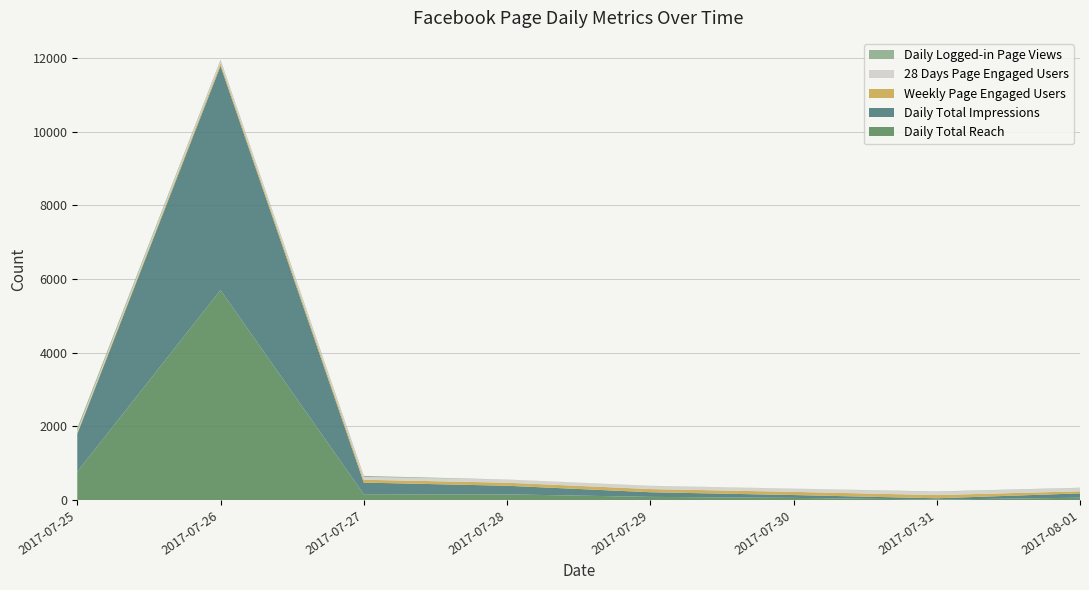

Reading right to left, list all the values displayed in this chart.

Daily Total Reach: 2017-08-01=62	2017-07-31=13	2017-07-30=57	2017-07-29=85	2017-07-28=153	2017-07-27=157	2017-07-26=5700	2017-07-25=766
Daily Total Impressions: 2017-08-01=118	2017-07-31=34	2017-07-30=78	2017-07-29=126	2017-07-28=234	2017-07-27=316	2017-07-26=6085	2017-07-25=1028
Weekly Page Engaged Users: 2017-08-01=56	2017-07-31=87	2017-07-30=86	2017-07-29=86	2017-07-28=83	2017-07-27=77	2017-07-26=70	2017-07-25=40
28 Days Page Engaged Users: 2017-08-01=91	2017-07-31=88	2017-07-30=86	2017-07-29=86	2017-07-28=83	2017-07-27=77	2017-07-26=70	2017-07-25=40
Daily Logged-in Page Views: 2017-08-01=6	2017-07-31=9	2017-07-30=2	2017-07-29=3	2017-07-28=3	2017-07-27=27	2017-07-26=25	2017-07-25=72